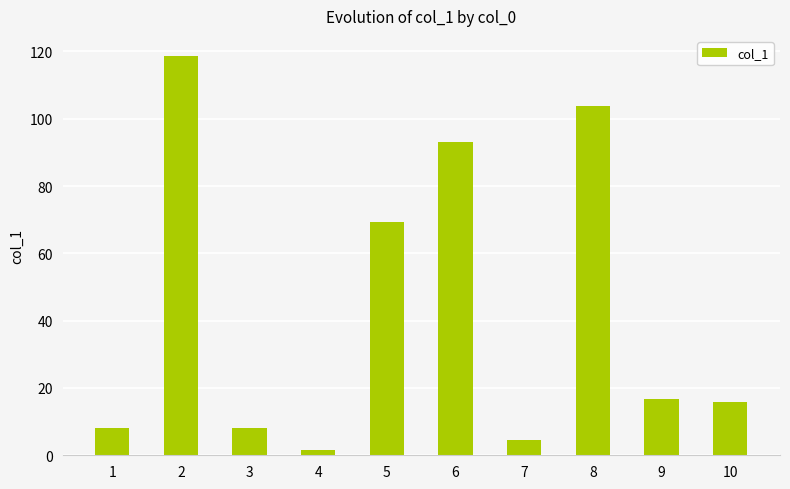

Does the chart contain stacked bars?

No